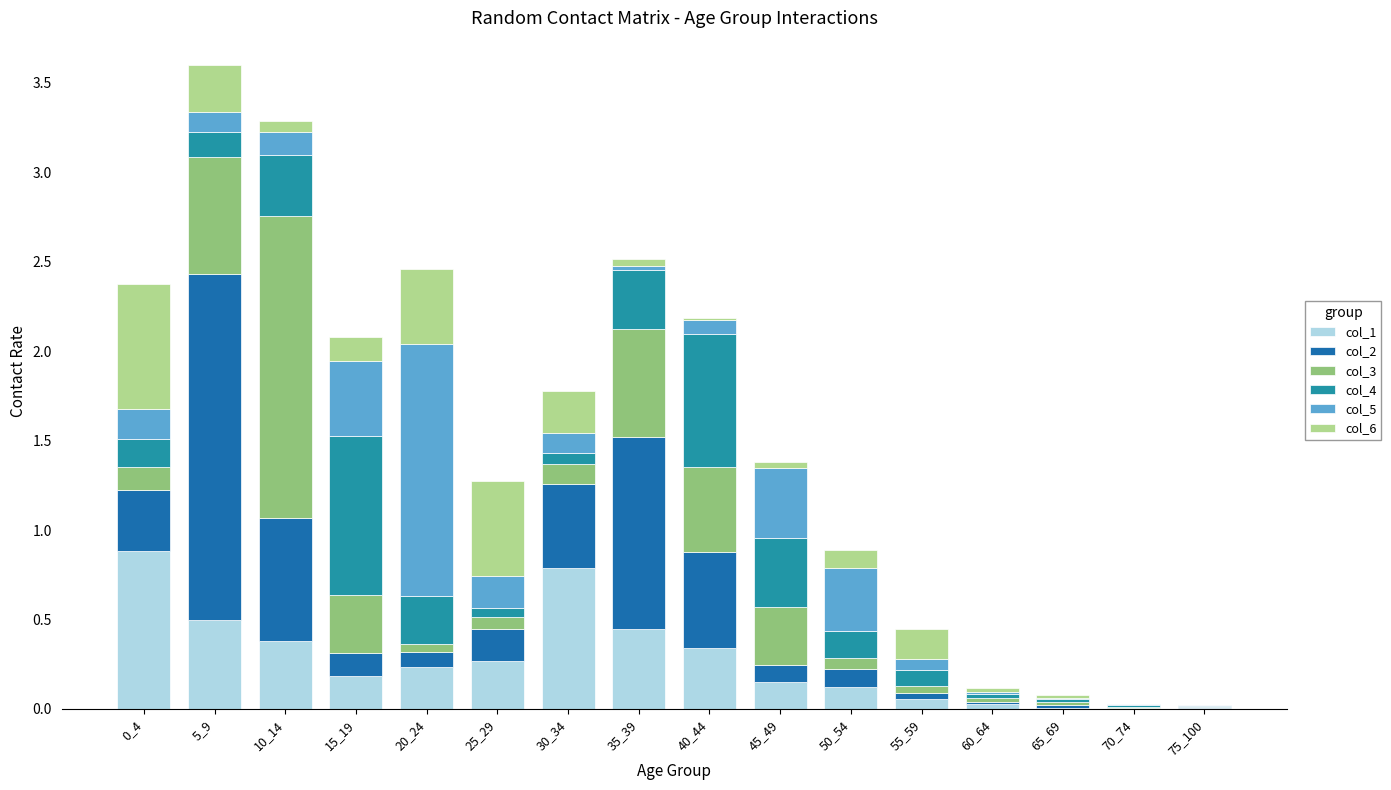

The value of col_1 at 5_9 is 0.3. True or false?

False